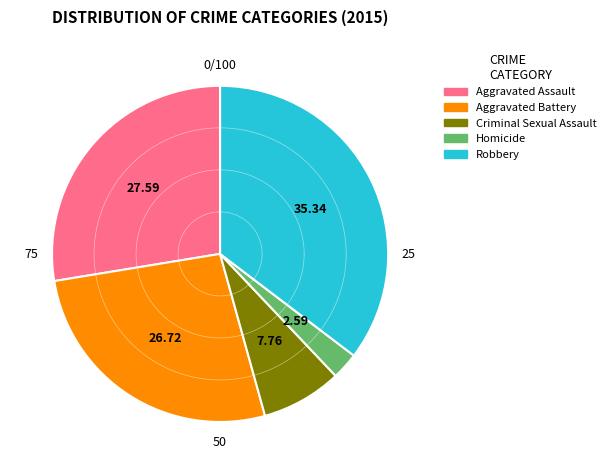

What percentage do Criminal Sexual Assault and Aggravated Assault together represent?

35.3%